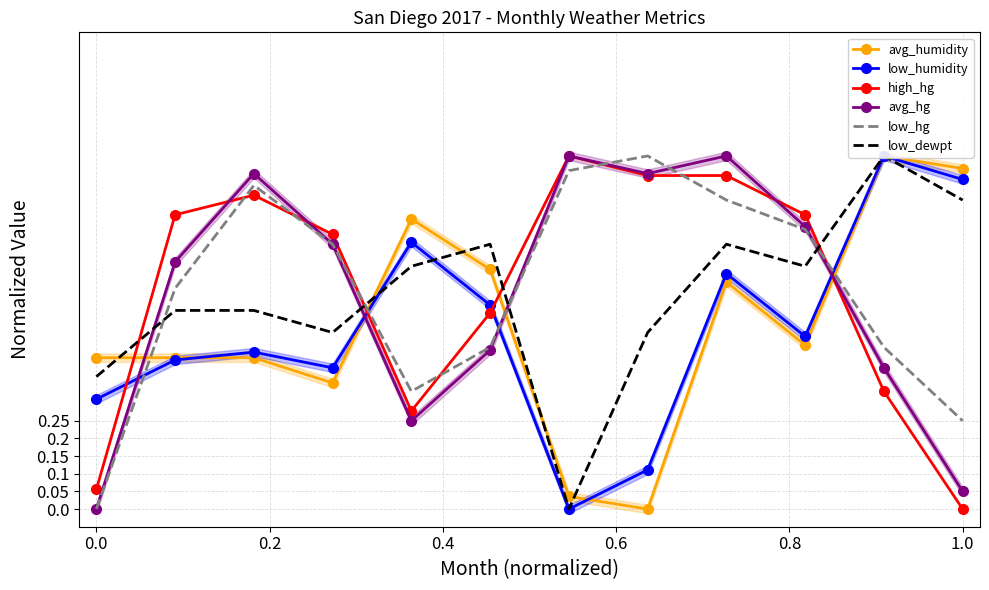

Which series ends up on top after the final intersection of high_hg and low_hg?

low_hg